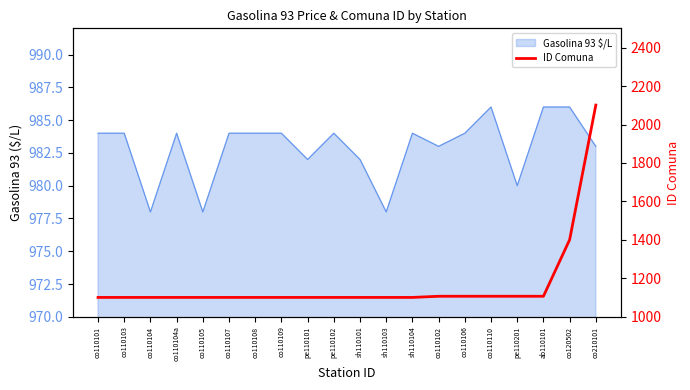

Is it true that the value at co110108 is 1964?

False